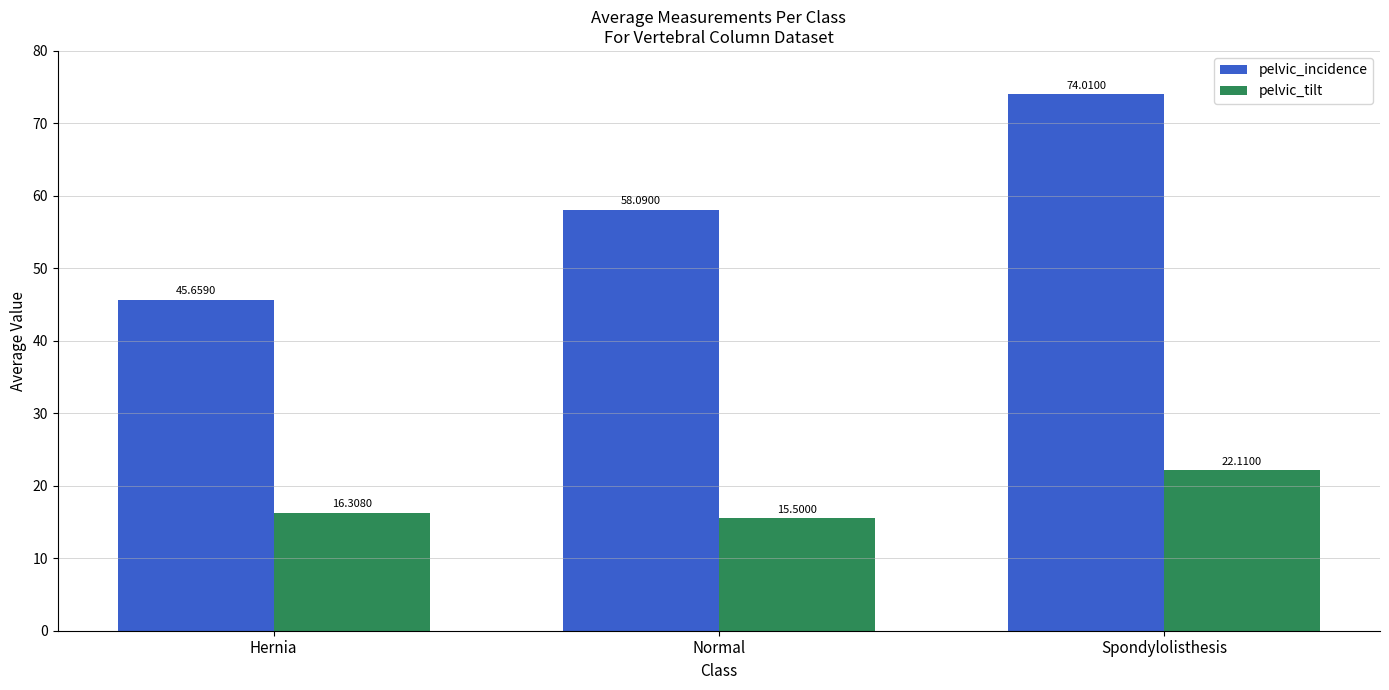

What is the label of the 2nd bar from the right?

Normal